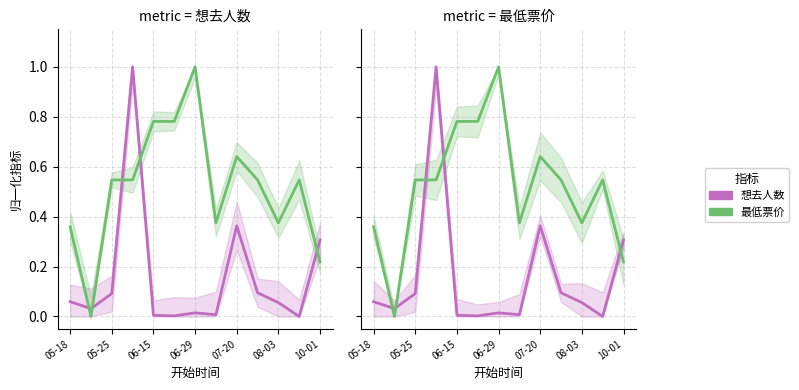

How many data points in 最低票价 are above 0?

12